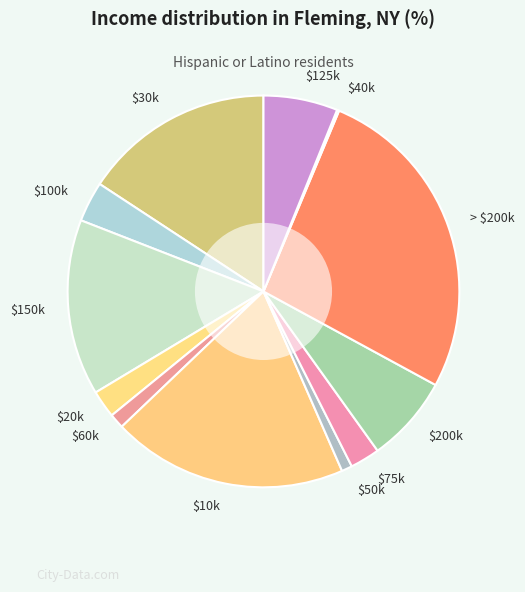

What is the largest slice in the pie chart?

> $200k